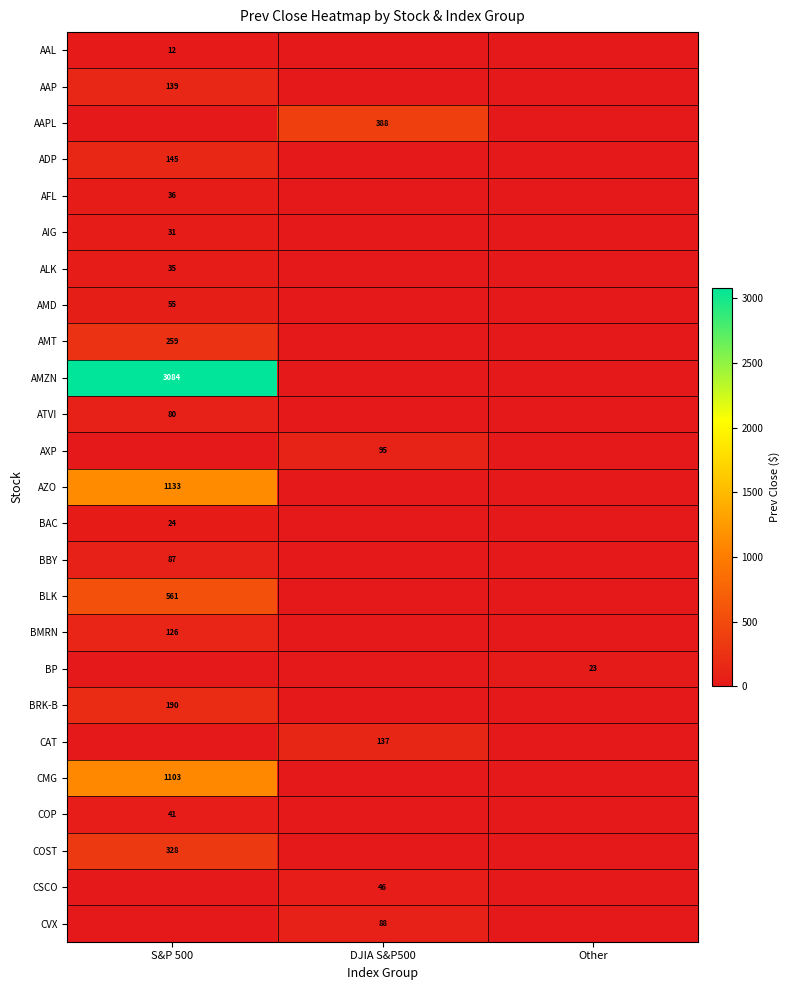

The BMRN series shows 185 at S&P 500. True or false?

False